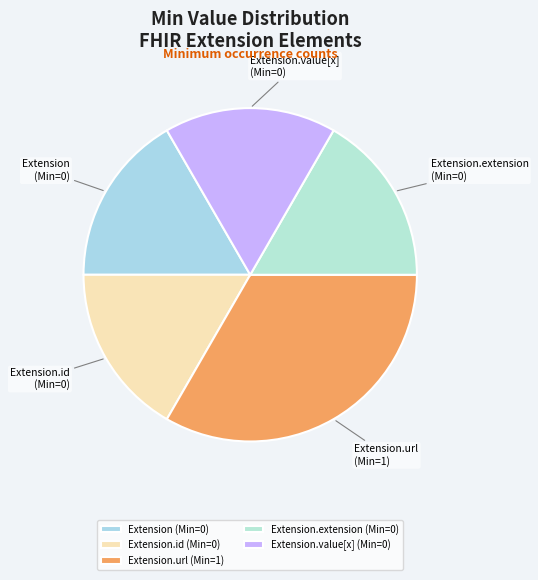

Which category has the biggest portion of the pie?

Extension.url (Min=1)